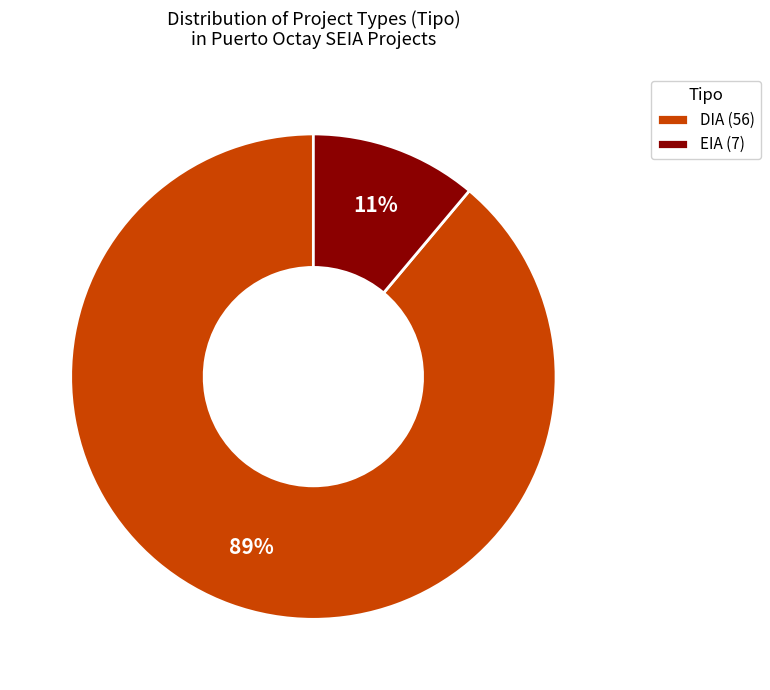

How many segments does this pie chart have?

2